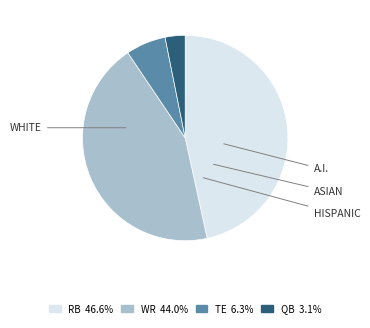

Does any single category account for the majority?

No